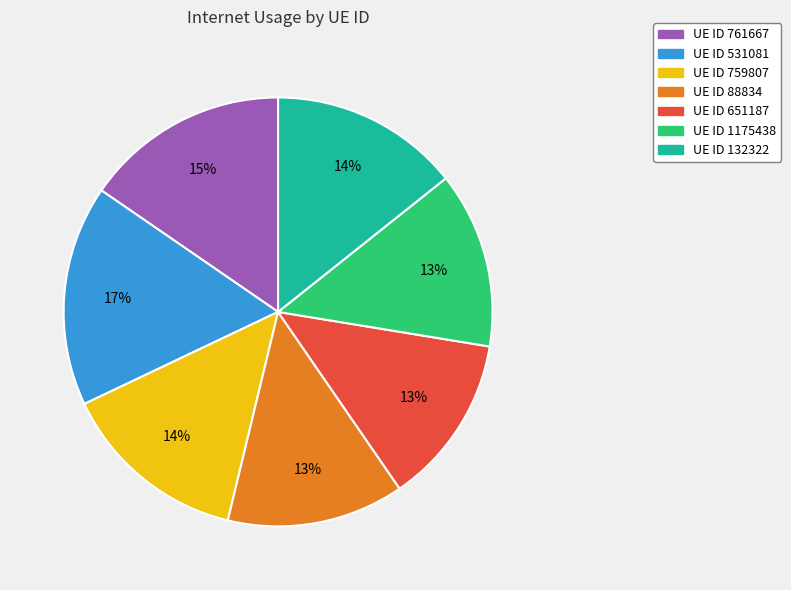

To the nearest percent, what portion does UE ID 132322 represent?

14%